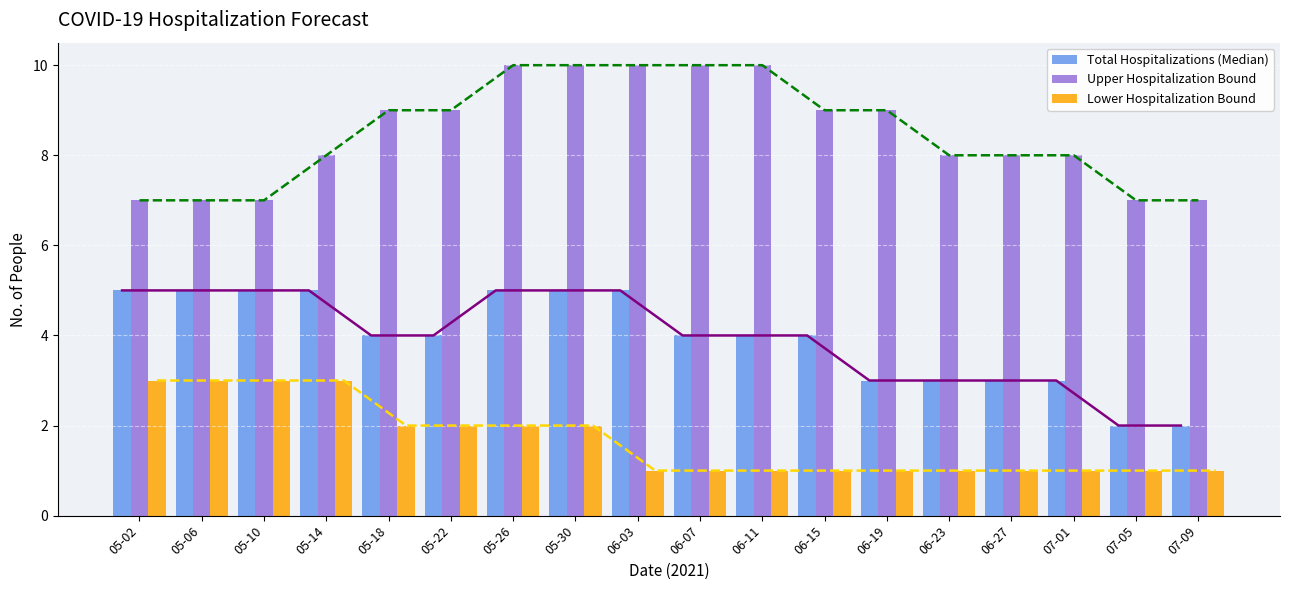

The Lower Hospitalization Bound series shows 1 at 05-06. True or false?

False